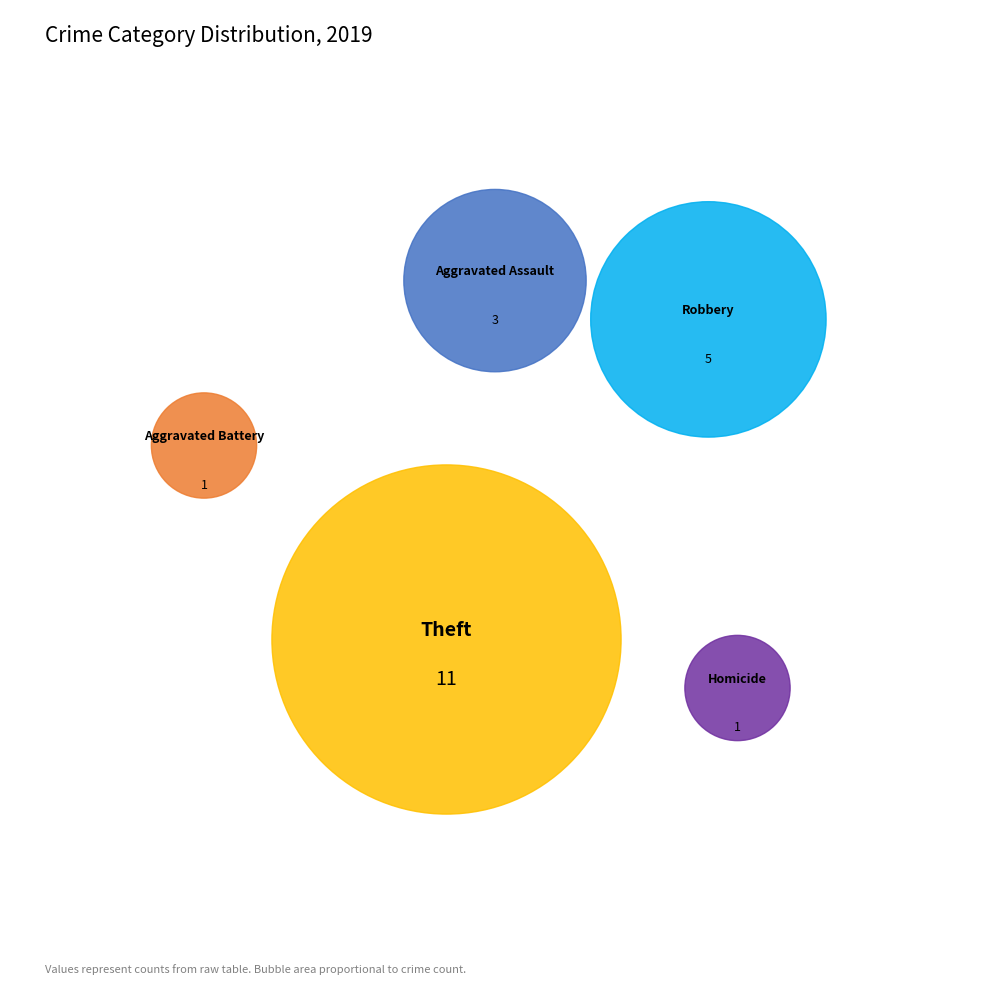

True or false: Theft accounts for 59% of the total.

False